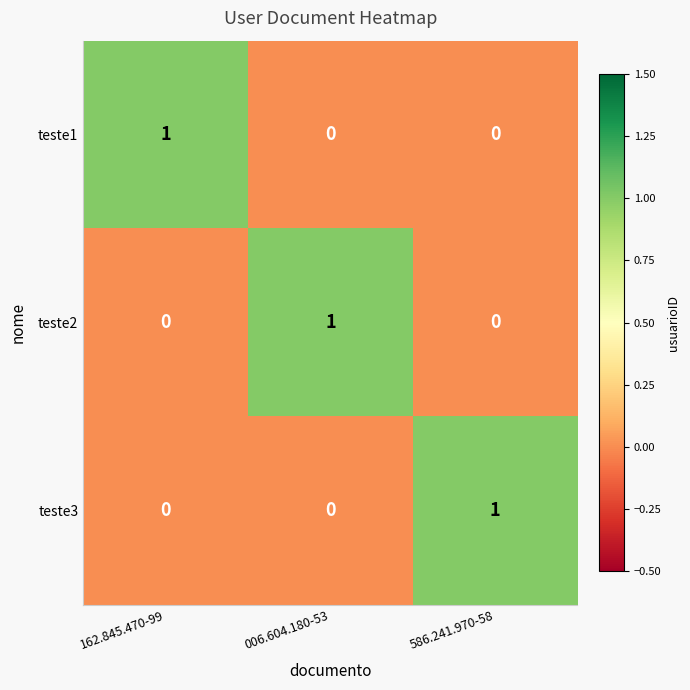

What is the maximum value shown in the chart?

1